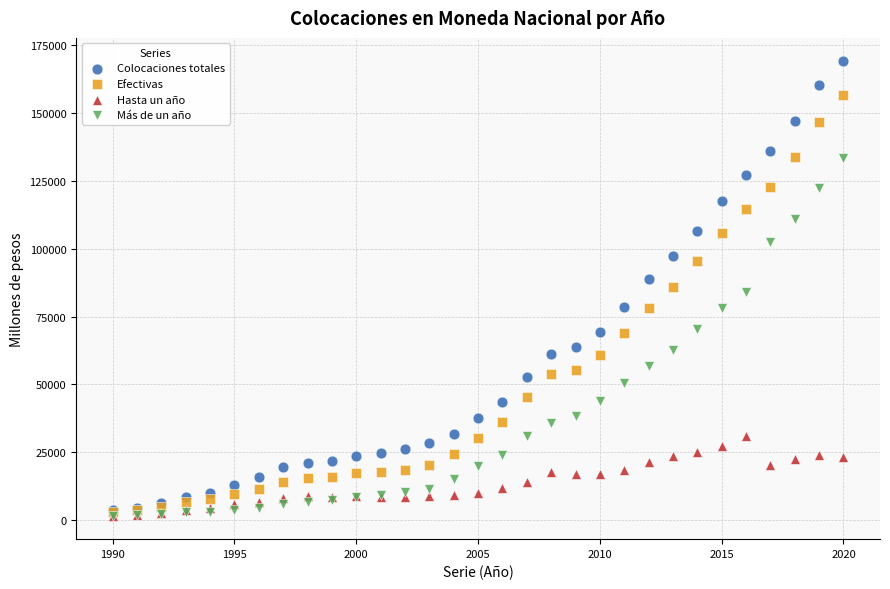

What are all the series names shown in the legend?

Colocaciones totales, Efectivas, Hasta un año, Más de un año